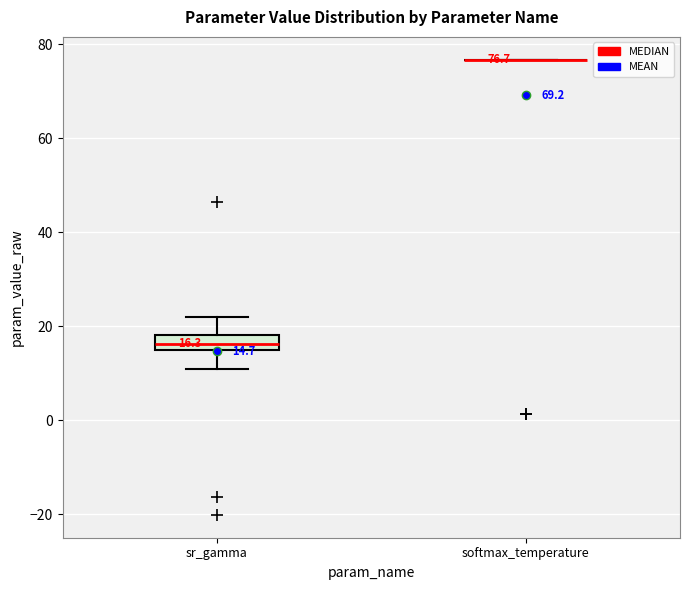

Which box is the tallest, from its lower edge to its upper edge?

sr_gamma